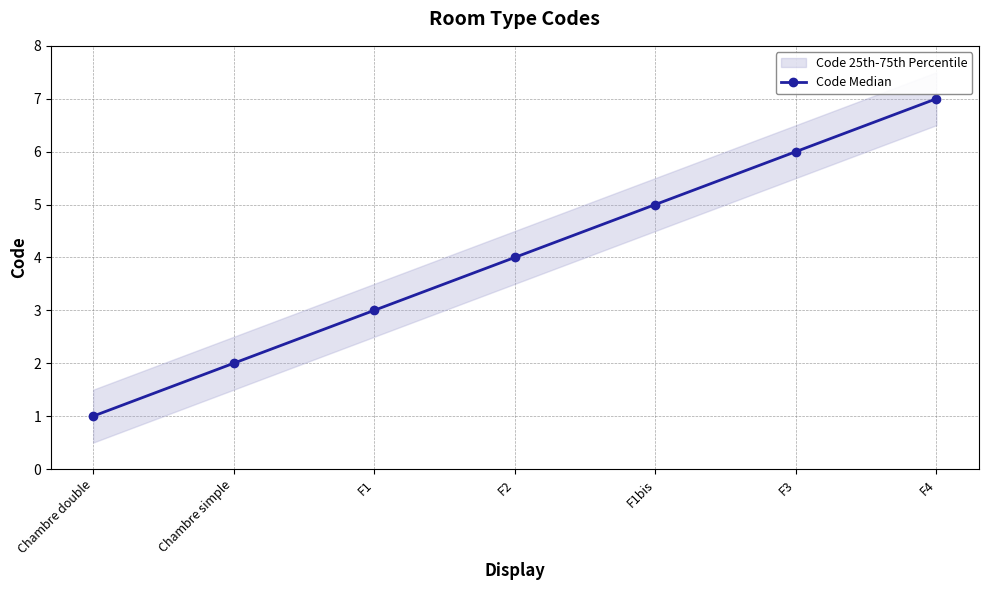

Reading left to right, list all the values displayed in this chart.

1	2	3	4	5	6	7